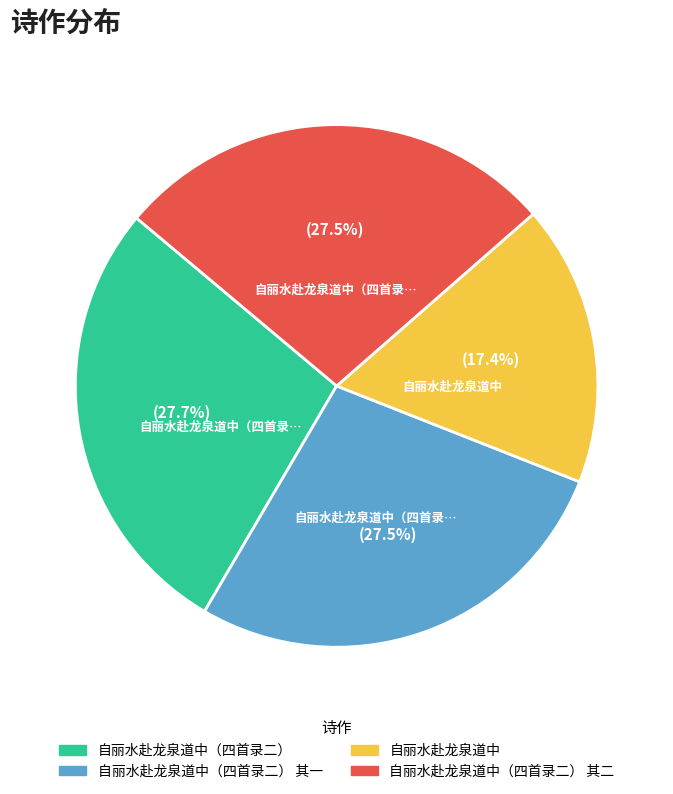

Approximately how many times larger is the value at 自丽水赴龙泉道中 compared to 自丽水赴龙泉道中（四首录二） 其一?

0.6